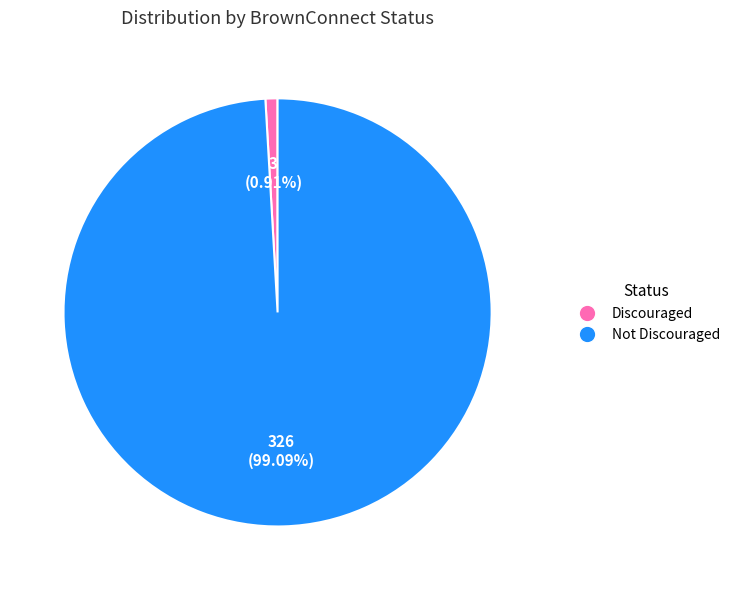

Does any single category account for the majority?

Yes